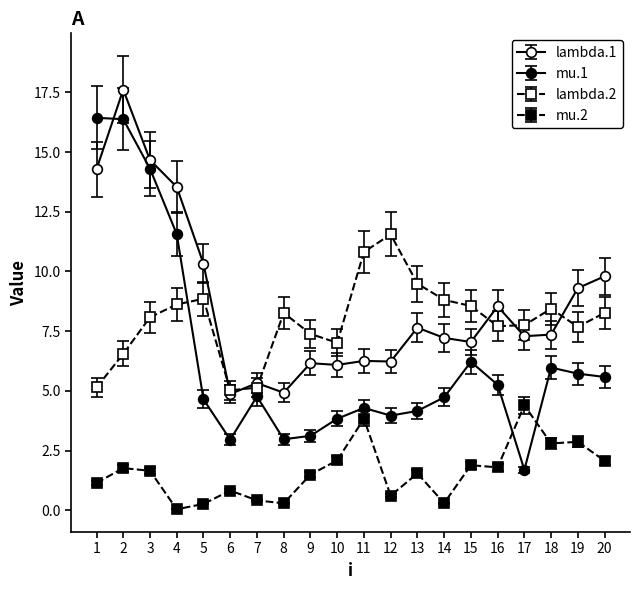

At 11, list the series in order from smallest to largest.

mu.2, mu.1, lambda.1, lambda.2